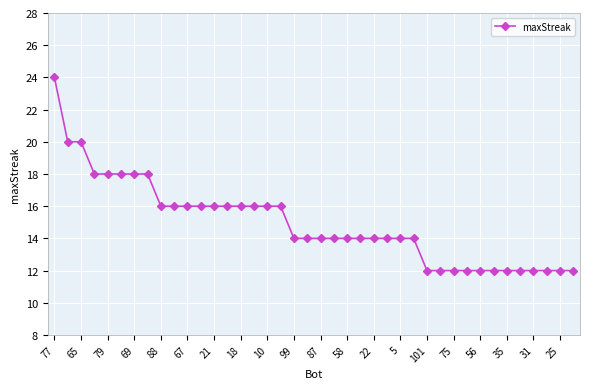

What is the value of the 34th point from the left?

12